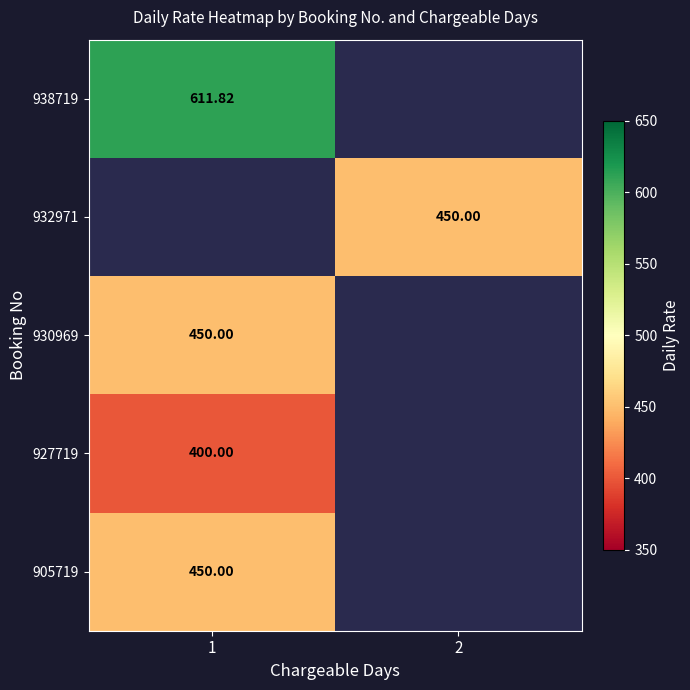

Count the number of data series in this chart.

5